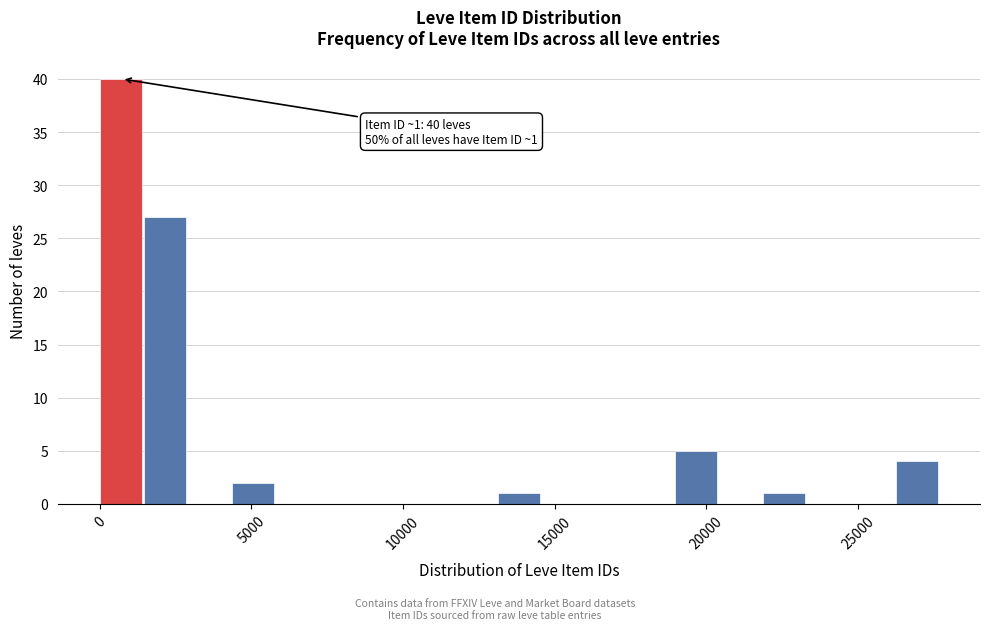

Around what value on the x-axis is the tallest bar? Give the approximate position of its centre, as read against the axis.

500